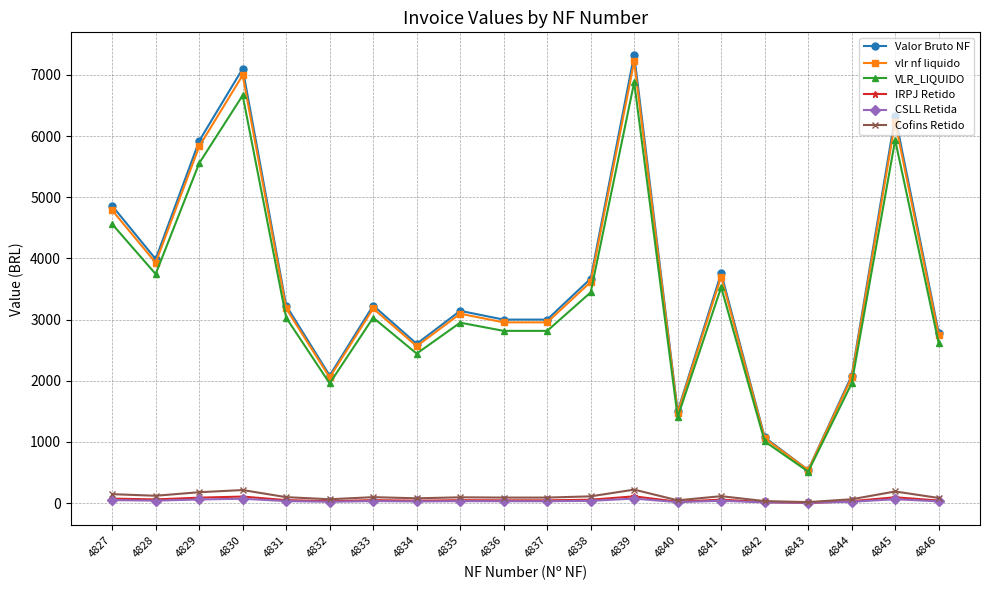

Between which two adjacent categories do IRPJ Retido and CSLL Retida first intersect?

4842 and 4843